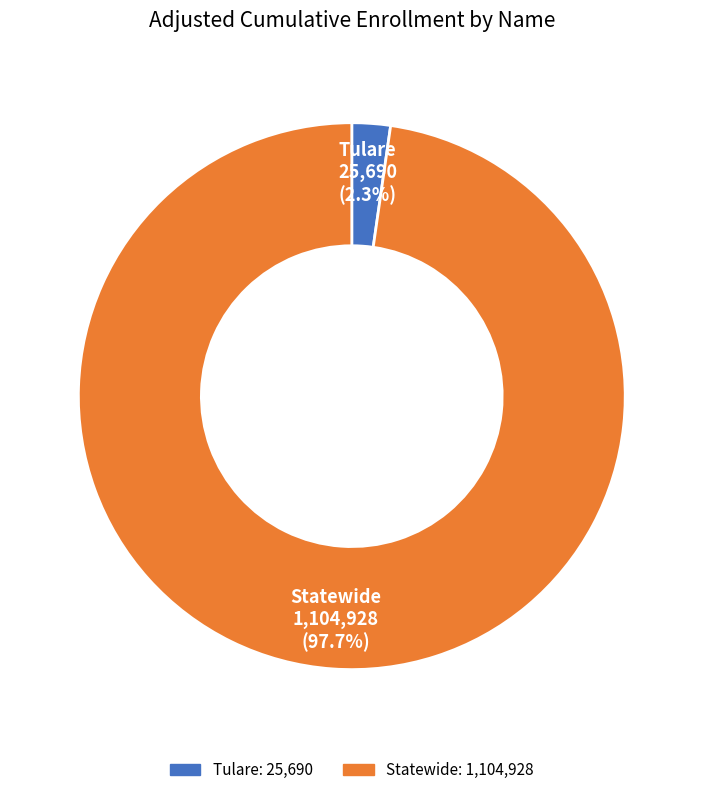

The Statewide slice represents 88% of the pie. True or false?

False